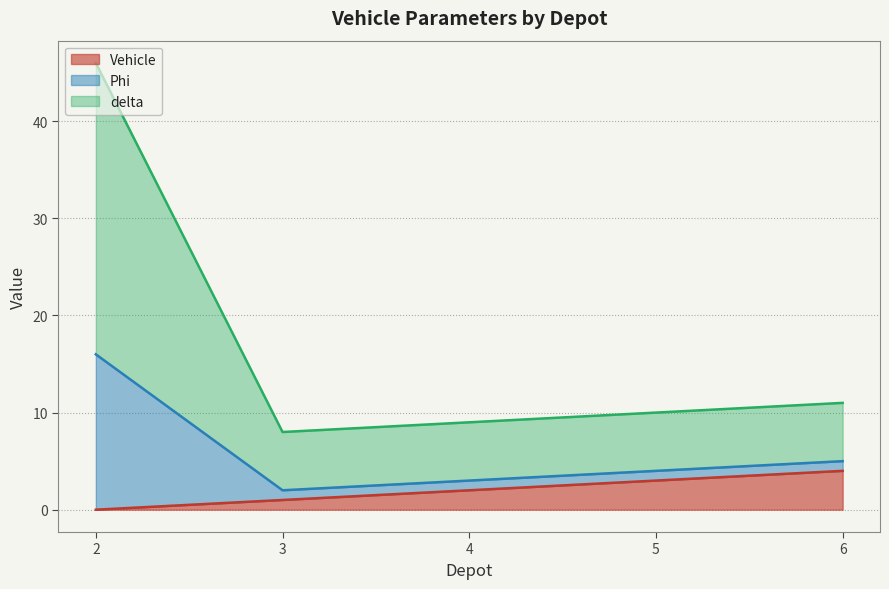

The Vehicle series shows 0 at 2. True or false?

True